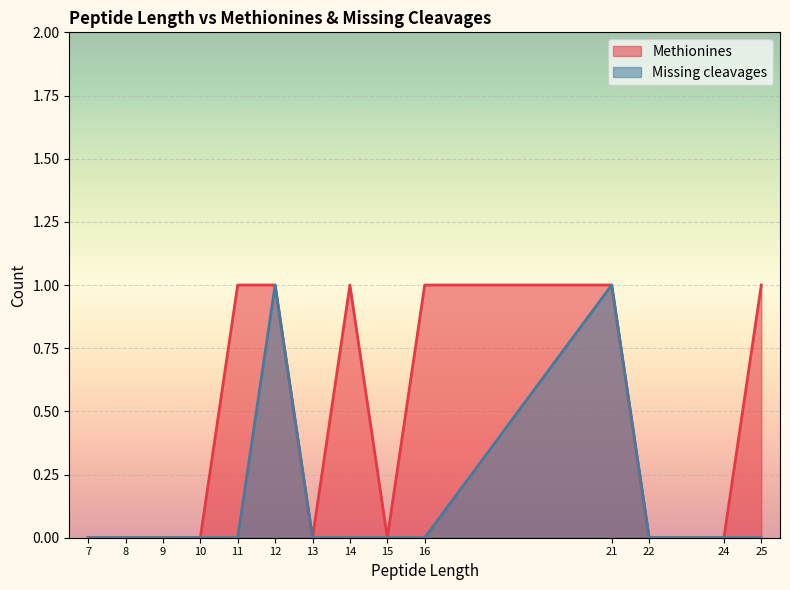

Does the chart display data point markers on the line(s)?

No